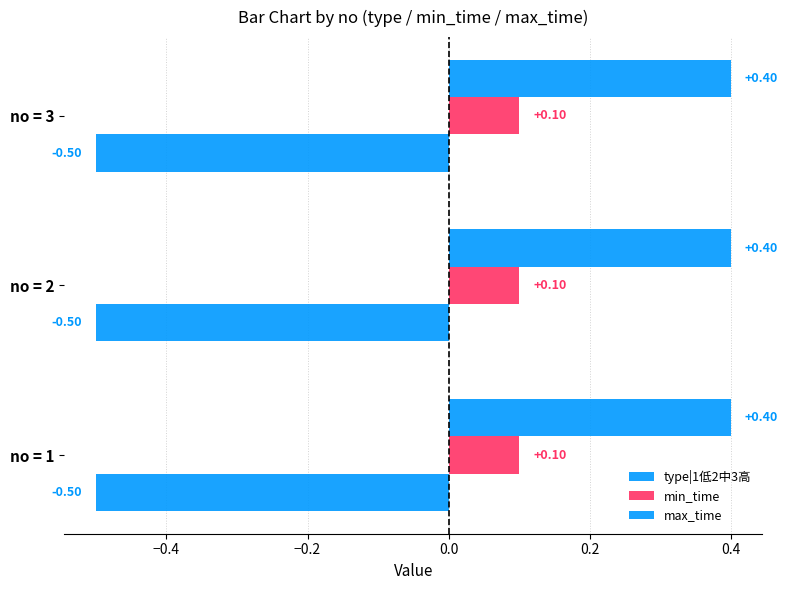

How many data points does each series have?

3